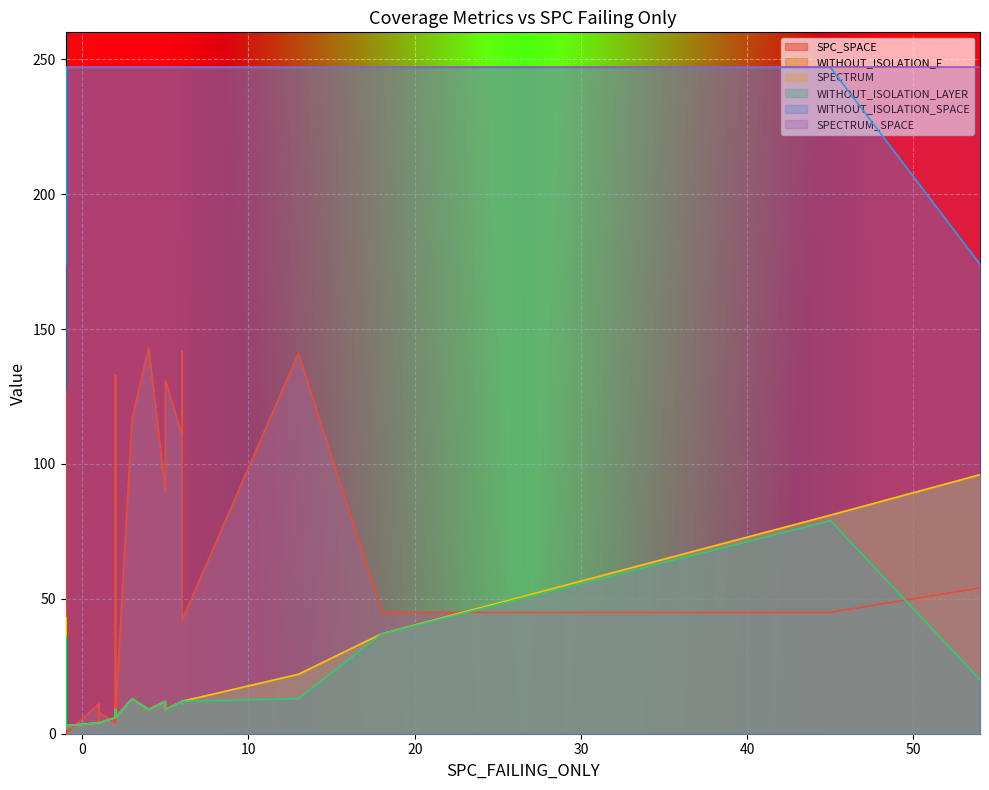

True or false: WITHOUT_ISOLATION_LAYER and WITHOUT_ISOLATION_F cross at least once.

False